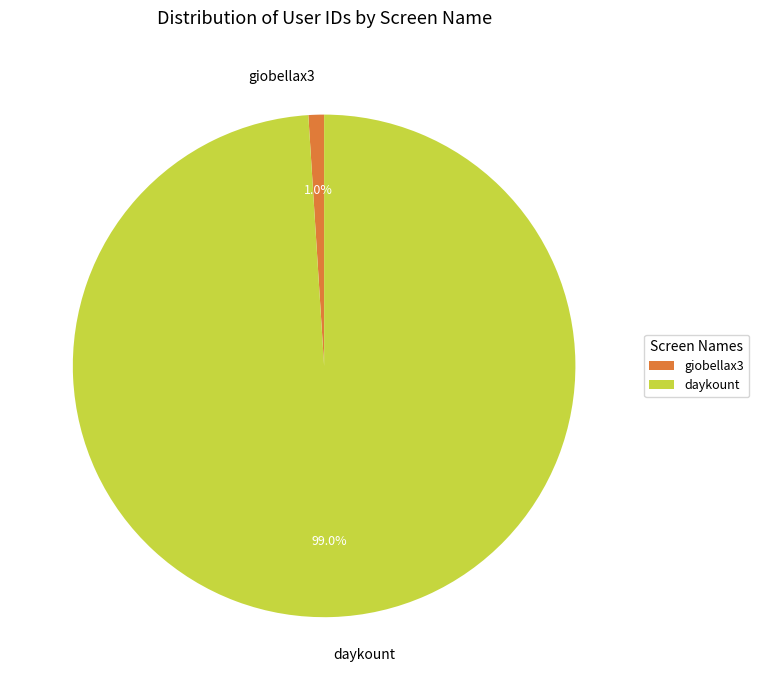

Which has a higher value, giobellax3 or daykount?

daykount